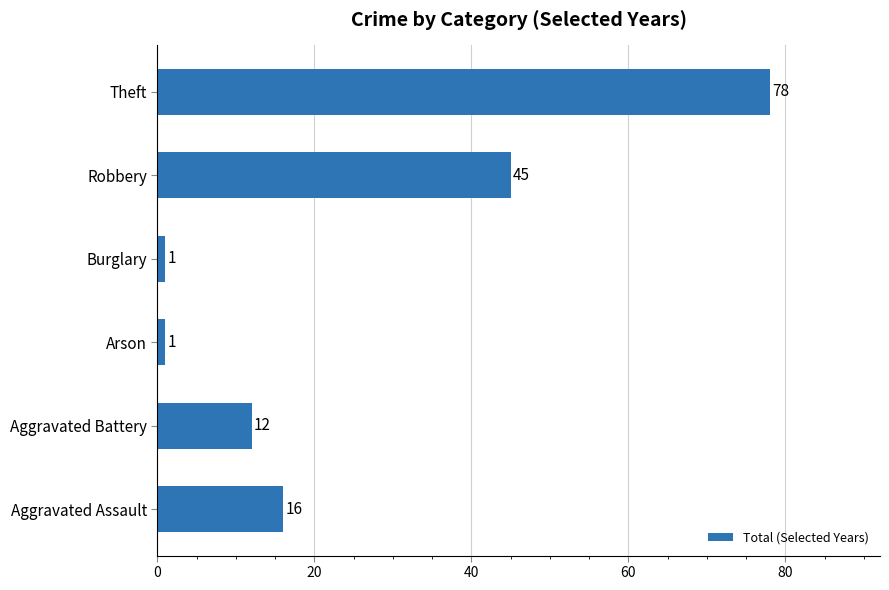

Reading bottom to top, what are all the values shown in this chart?

16	12	1	1	45	78